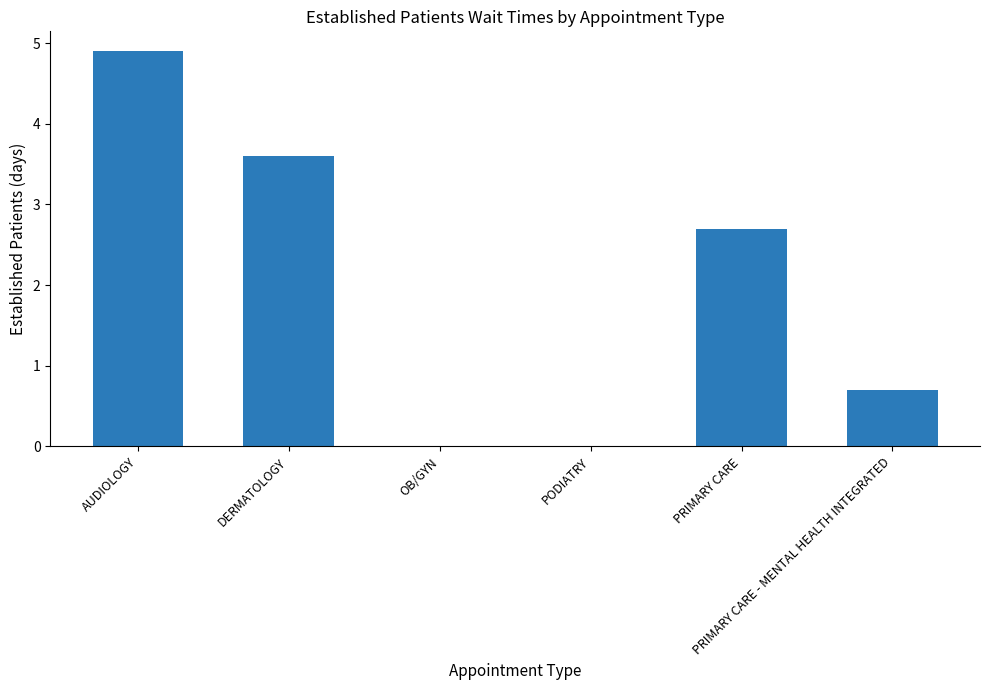

What is the maximum value shown in the chart?

4.9